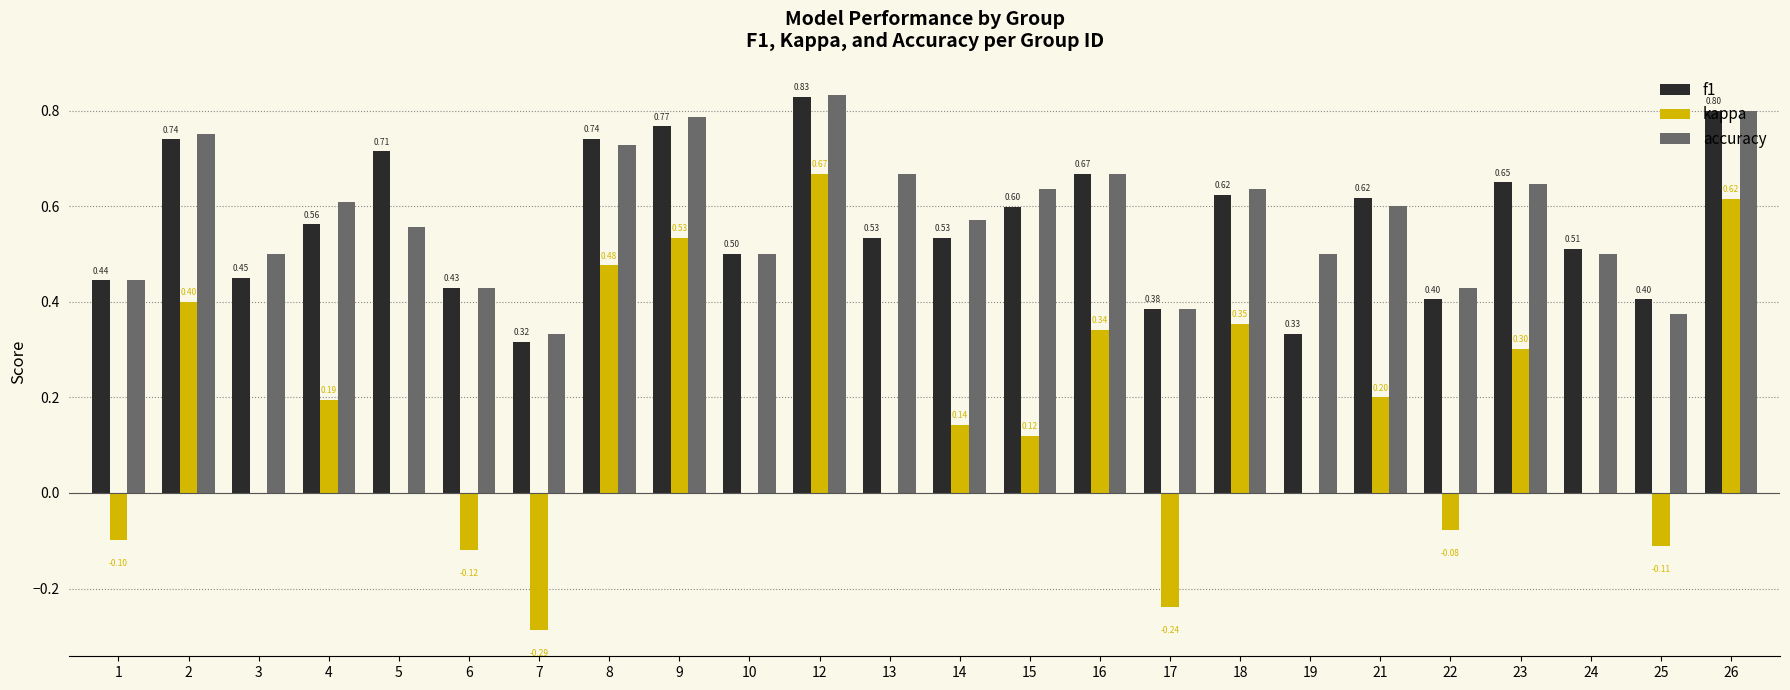

What is the total value across all series at 2?

1.9